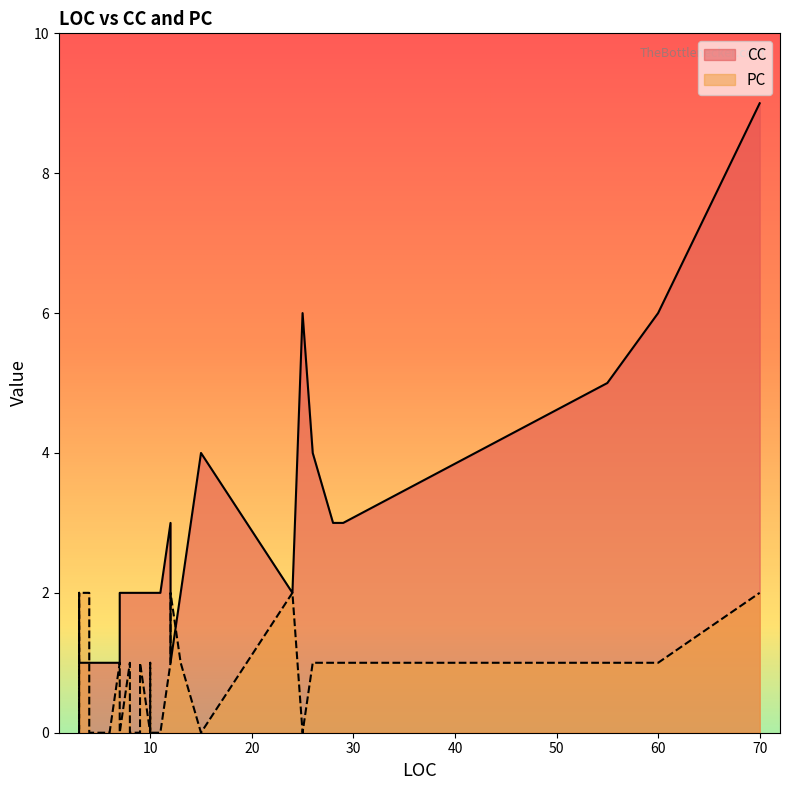

The value of PC at 70 is 2. True or false?

True